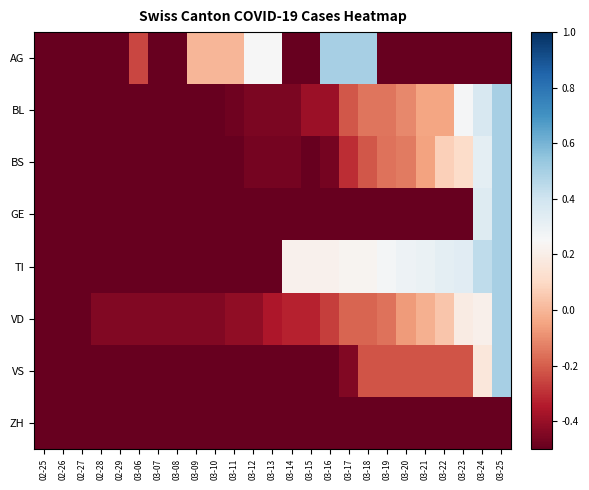

What is the minimum value shown in the chart?

-0.5